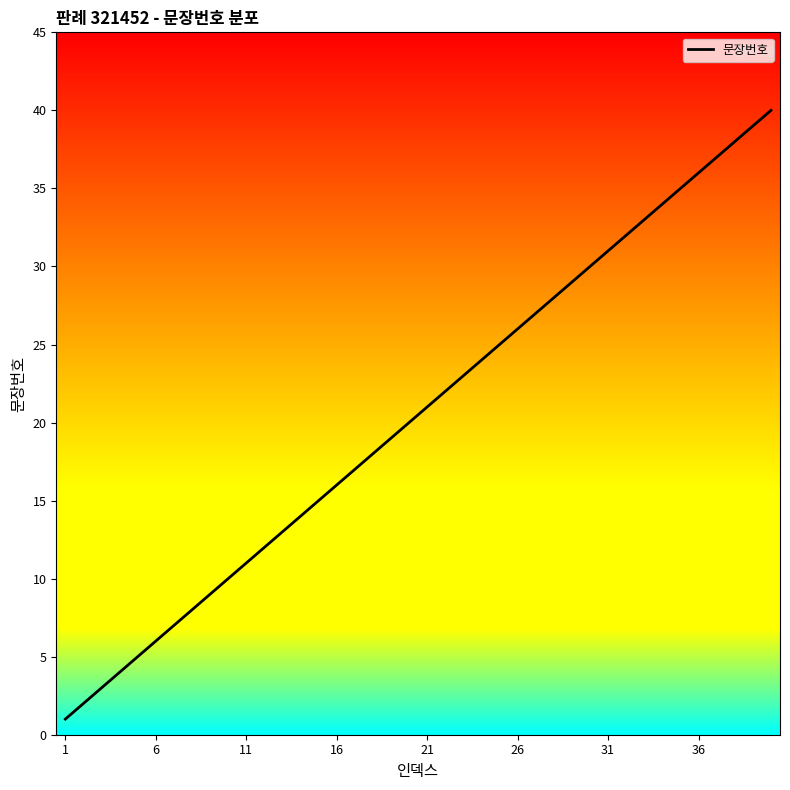

True or false: there are more than 2 points higher than both neighbors.

False